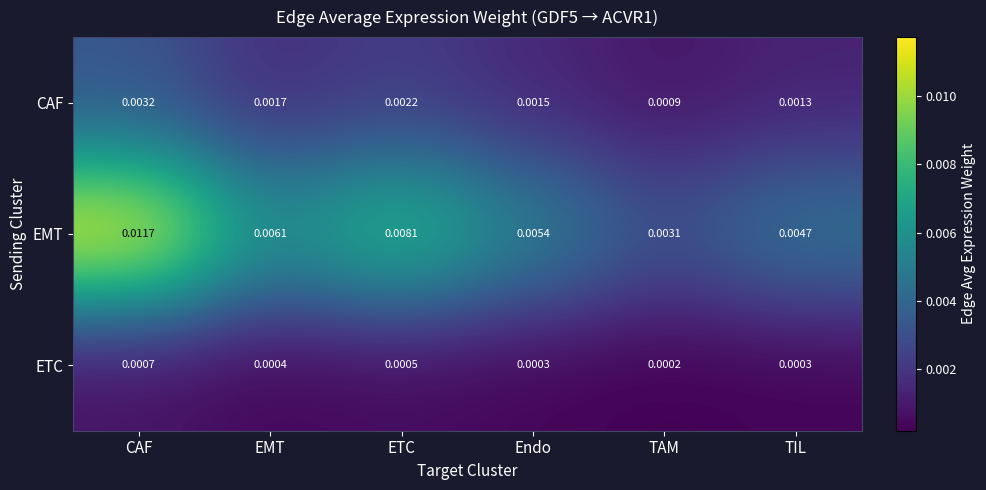

At how many categories does at least one series exceed 0?

6